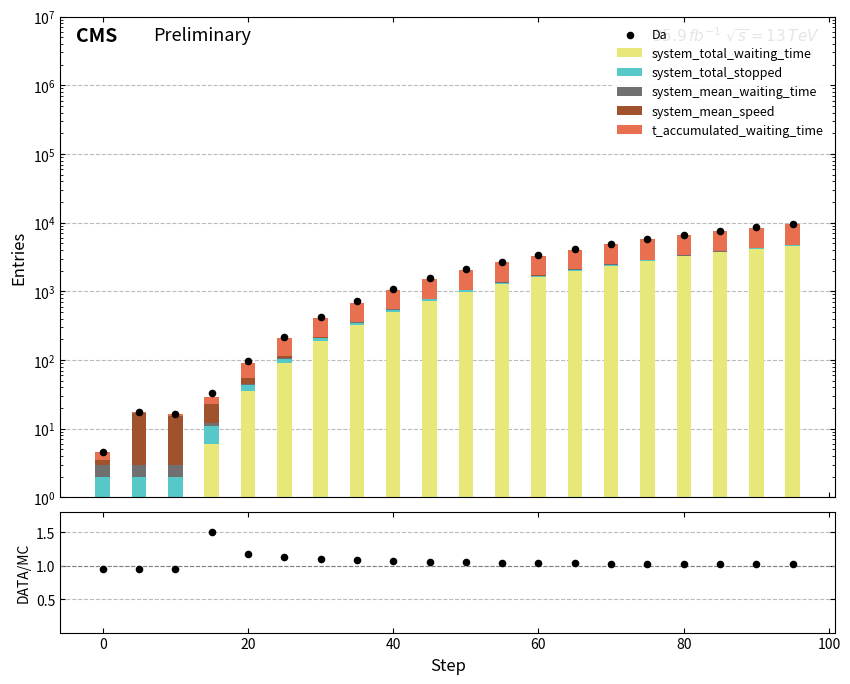

At how many categories does at least one series exceed 688?

11